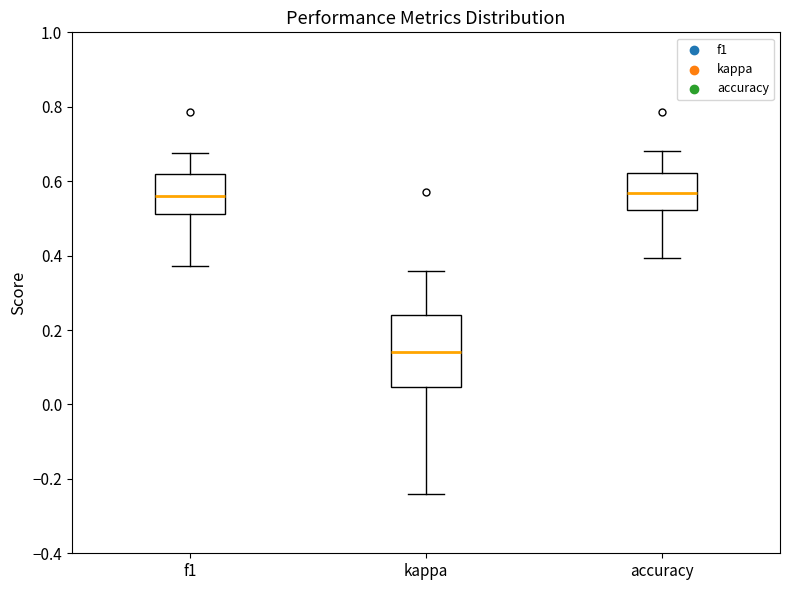

Where does the median line of the box for f1 sit on the y-axis? The values are not printed on the chart, so give them approximately, as read against the axis.

0.56